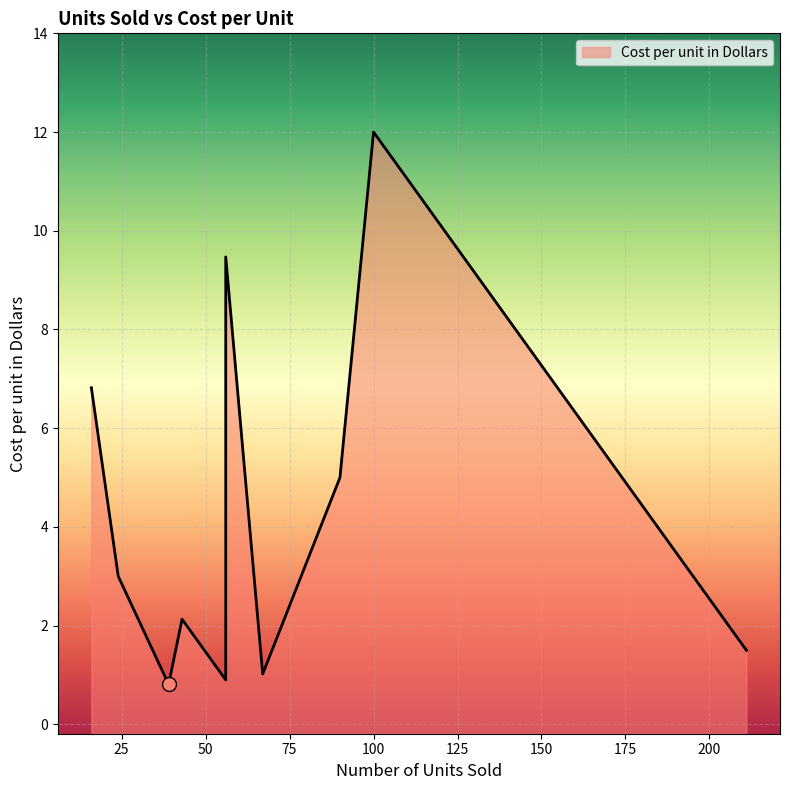

The value at 211 is 0.9. True or false?

False